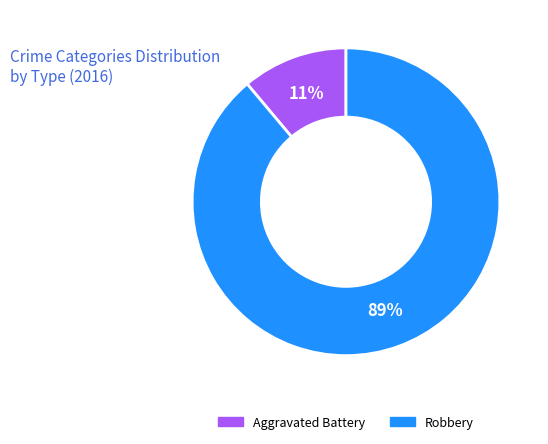

To the nearest percent, what is the average slice percentage?

50%